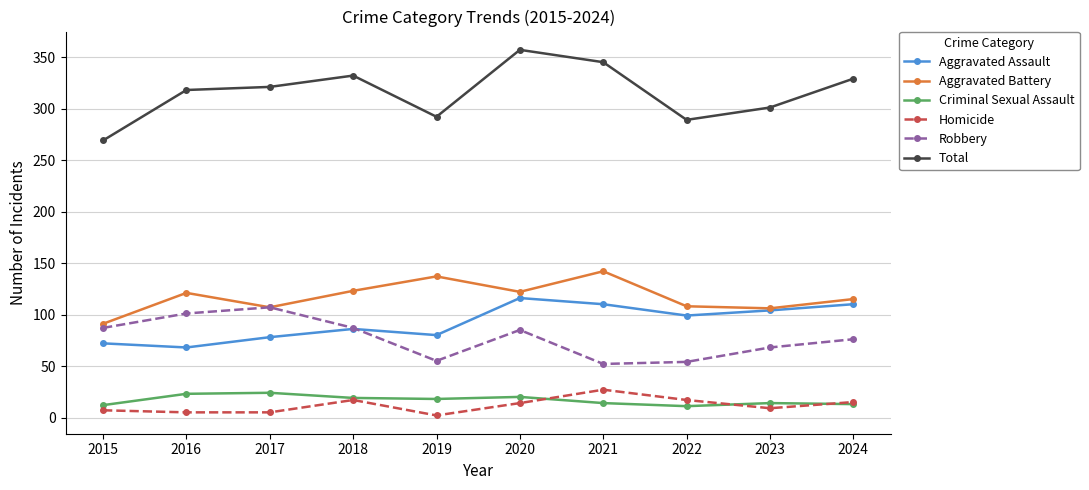

Is it true that Aggravated Battery equals 137 at 2019?

True